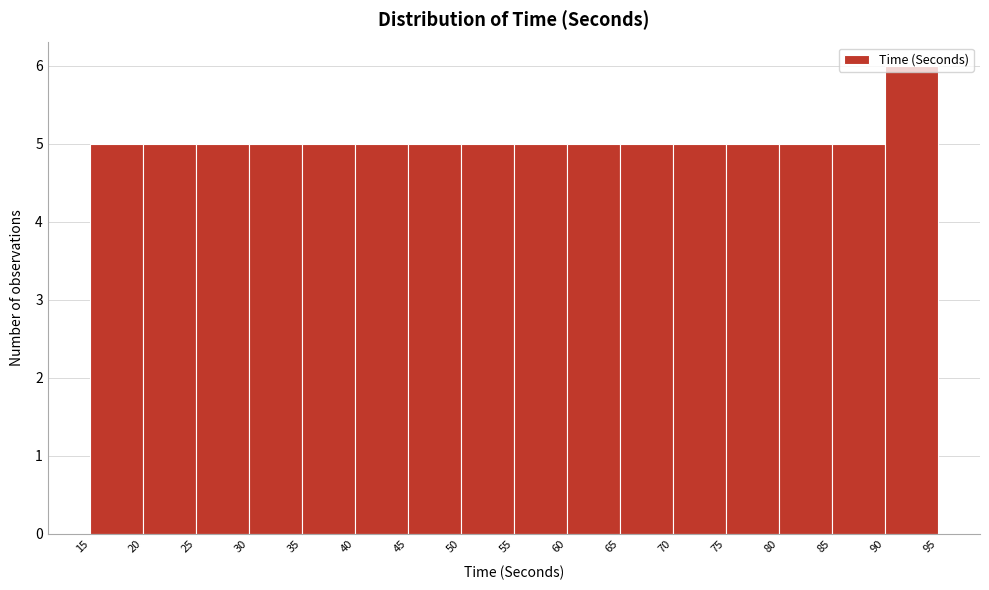

Over which range of the x-axis is the bar tallest?

90 to 95